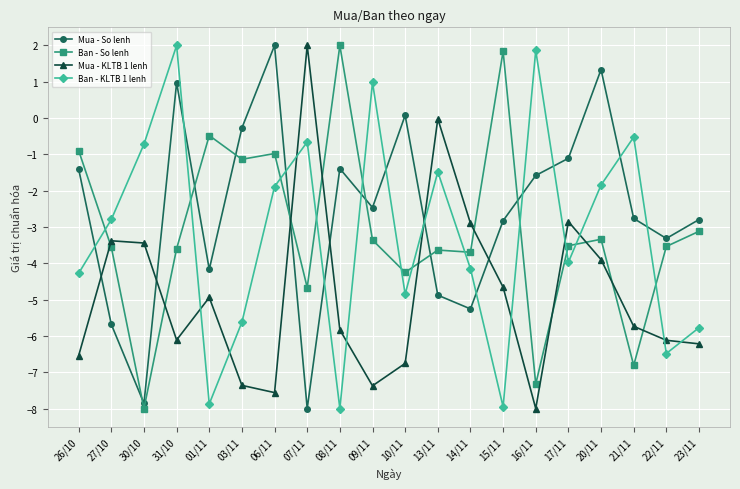

How many intersections are there between Mua - KLTB 1 lenh and Mua - So lenh?

6